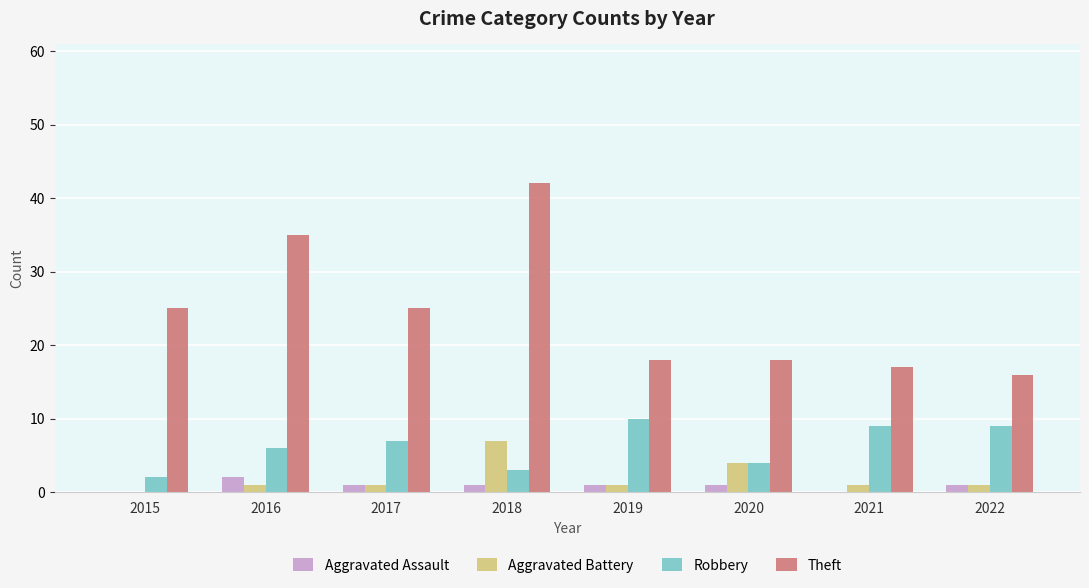

Is the value of Robbery at 2019 greater than the value of Aggravated Assault at 2016?

Yes